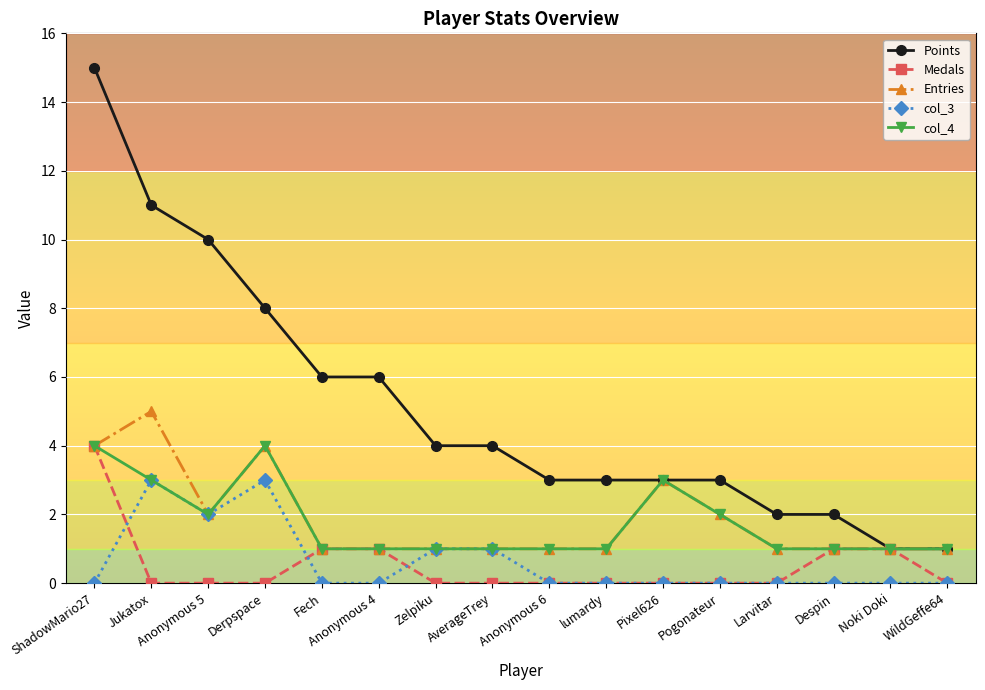

How many series are shown in this chart?

5